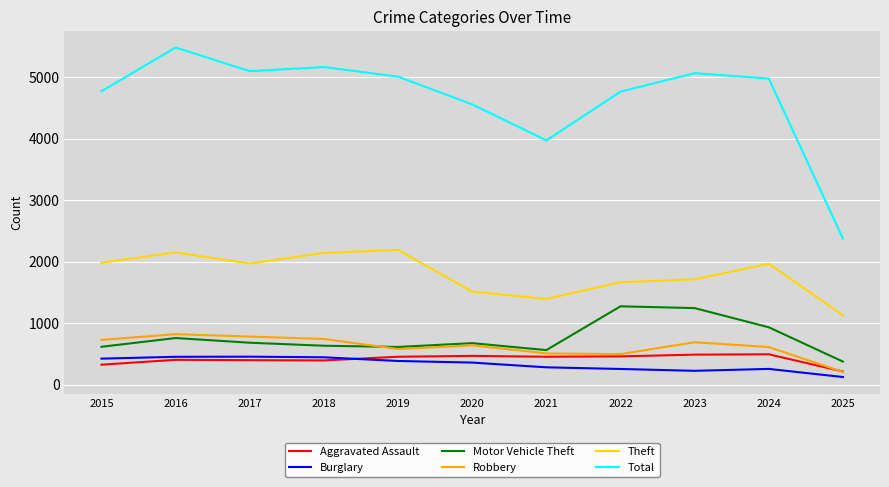

At which category is the sum across all series the highest?

2016